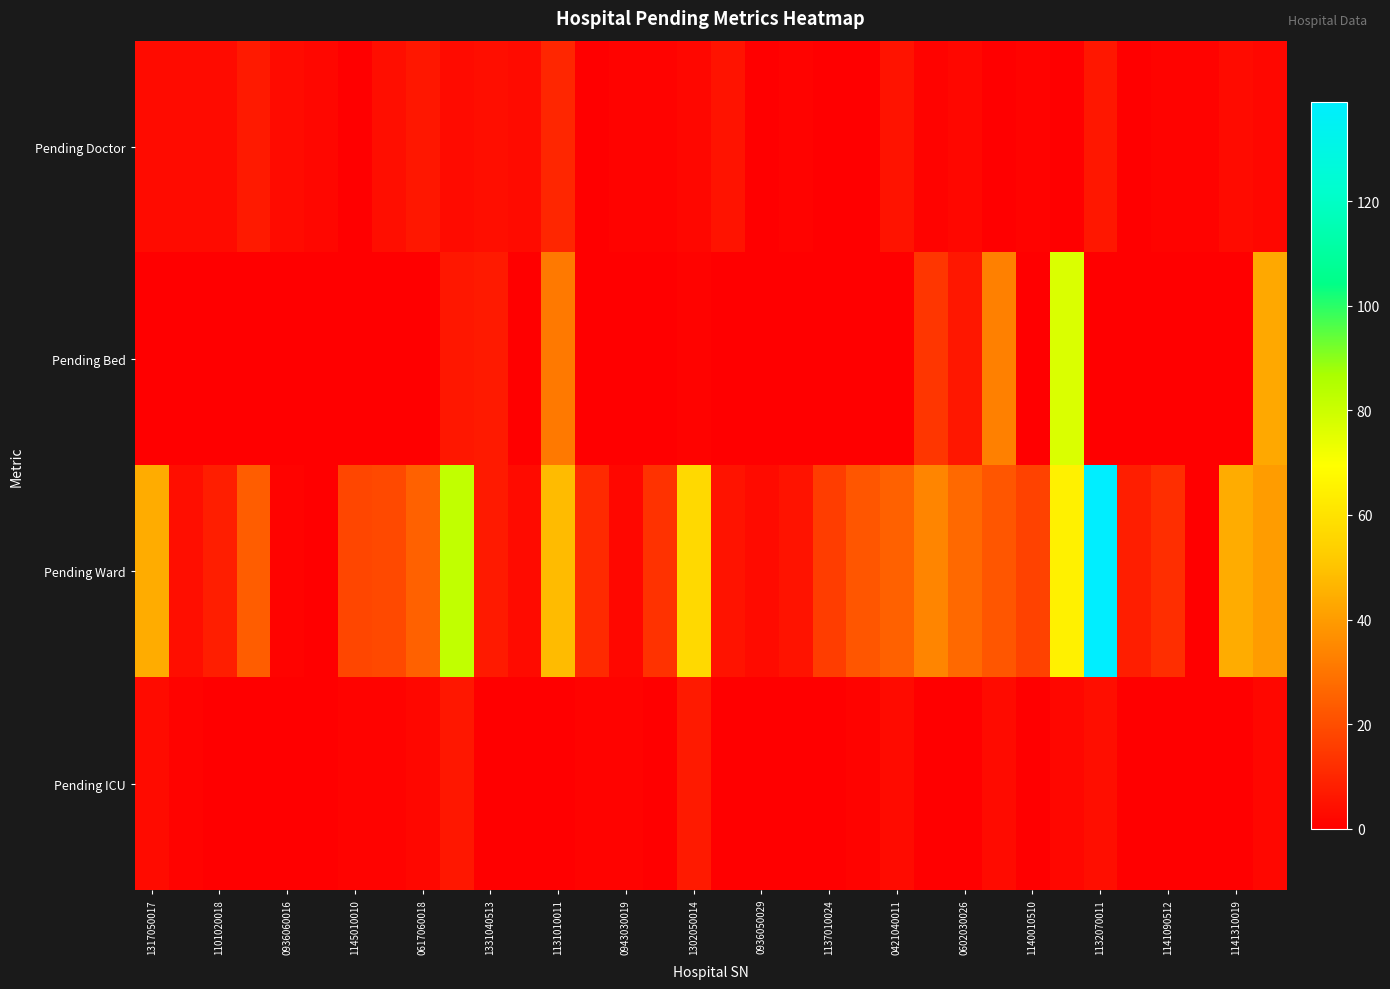

List the series in order of their peak value, lowest first.

Pending ICU, Pending Doctor, Pending Bed, Pending Ward